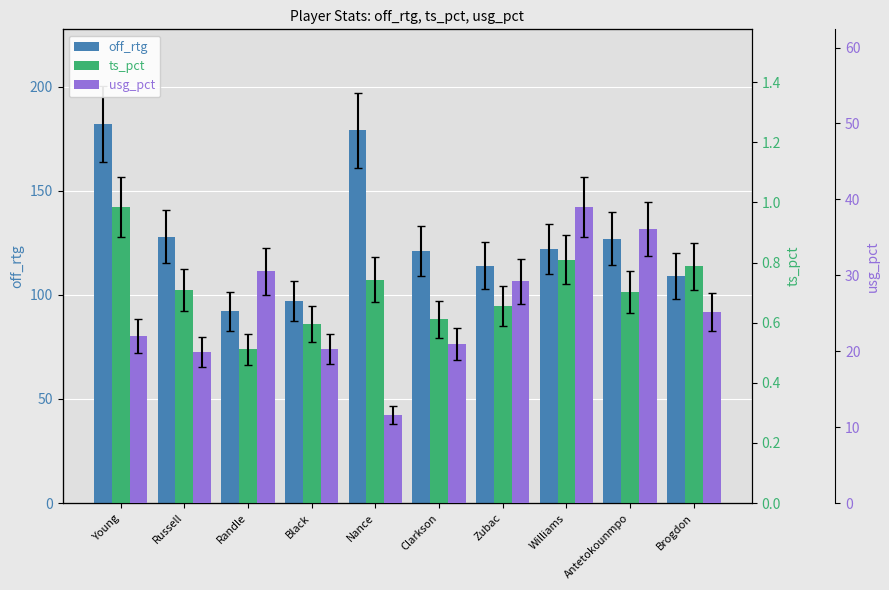

Reading left to right, what are all the values shown in this chart?

off_rtg: 182.0	128.0	92.0	97.0	179.0	121.0	114.0	122.0	127.0	109.0
ts_pct: 1.0	0.7	0.5	0.6	0.7	0.6	0.7	0.8	0.7	0.8
usg_pct: 22.0	19.9	30.5	20.3	11.6	20.9	29.2	39.0	36.1	25.2